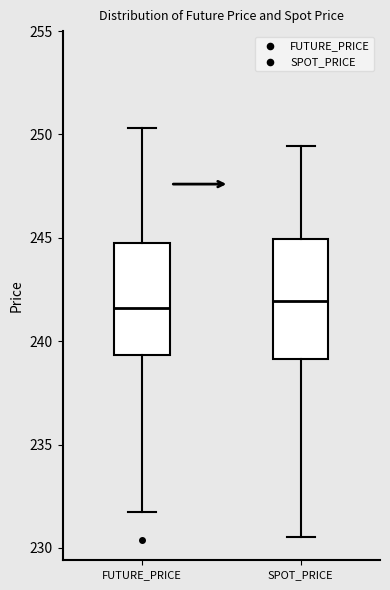

Reading left to right, transcribe this box plot: for each box, give where its median line is, the range the box spans, and where its two whiskers end, as read against the y-axis. The values are not printed on the chart, so give them approximately, as read against the axis.

FUTURE_PRICE: median 241.5, box 239.5 to 245.0, whiskers 232.0 to 250.5
SPOT_PRICE: median 242.0, box 239.0 to 245.0, whiskers 230.5 to 249.5